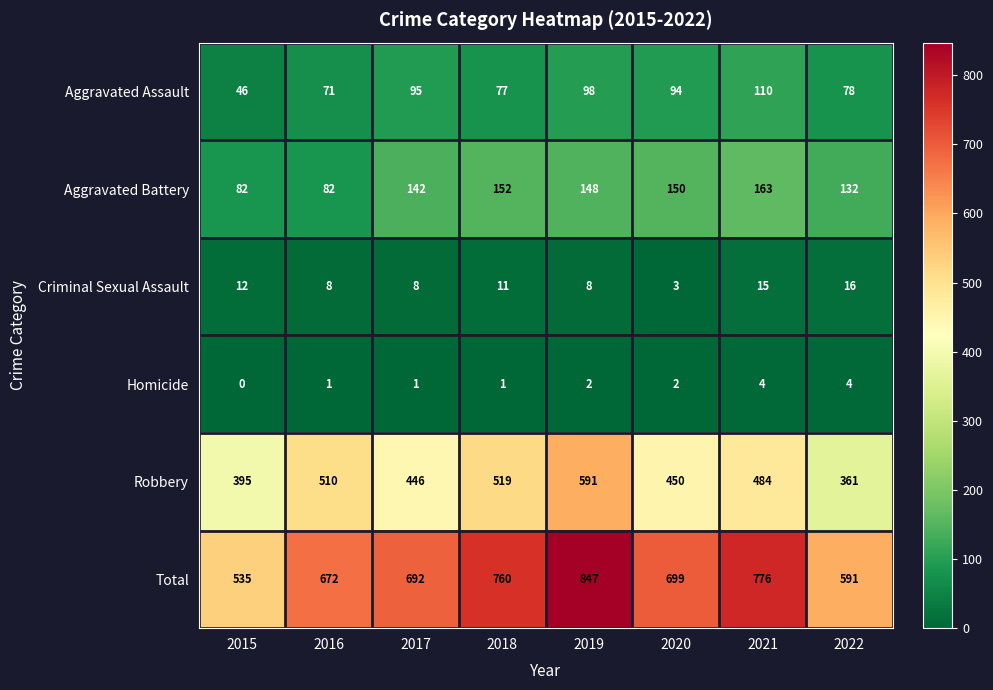

Is the value of Aggravated Assault at 2017 greater than the value of Robbery at 2020?

No